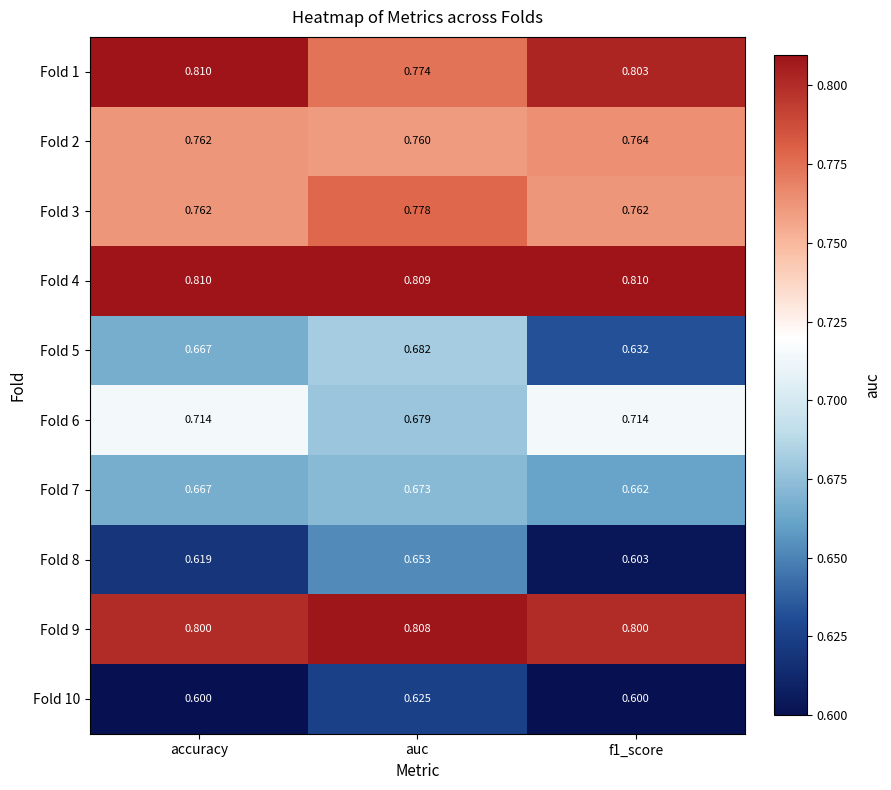

Where is Fold 2 nearest to the value 0?

auc